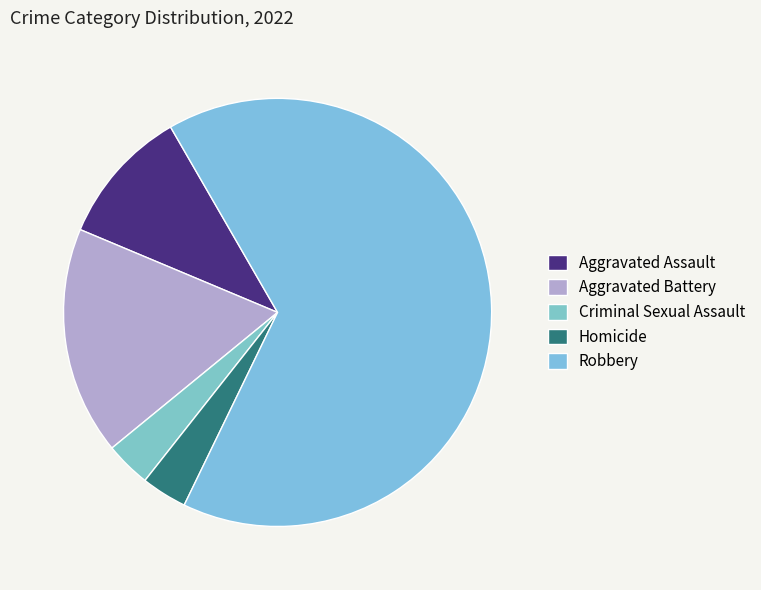

The Aggravated Battery slice represents 3% of the pie. True or false?

False